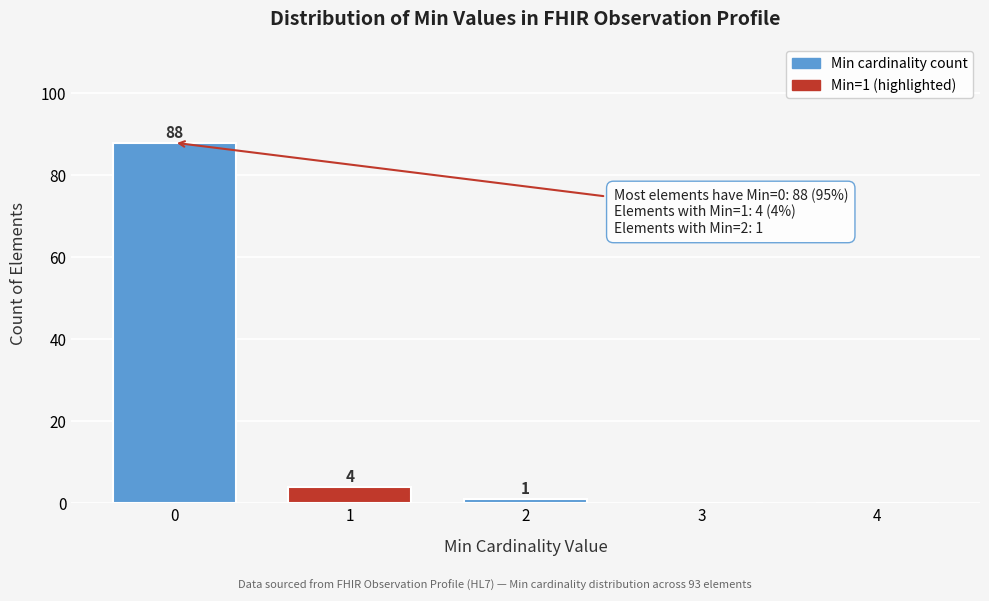

Reading left to right, transcribe all the data shown in this chart.

0=88	1=4	2=1	3=0	4=0